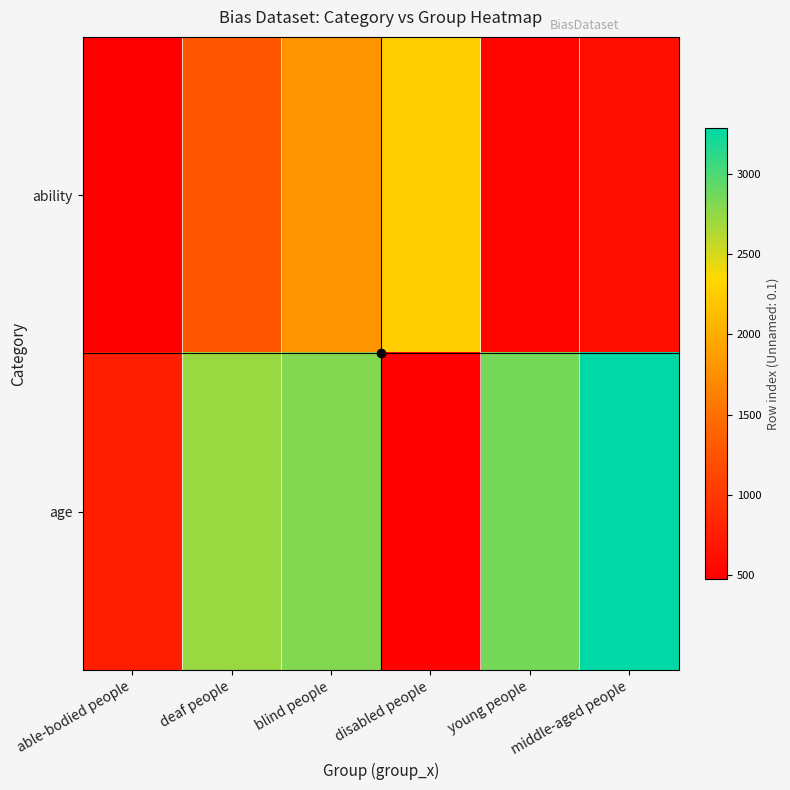

What is the total value across all series at able-bodied people?

1237